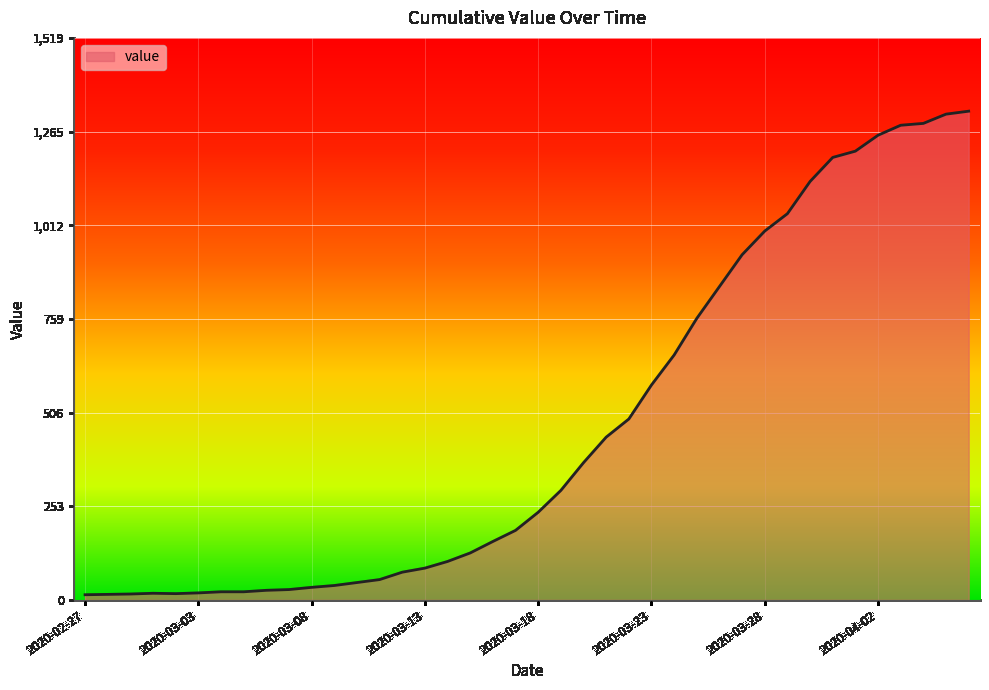

What is the average value?

469